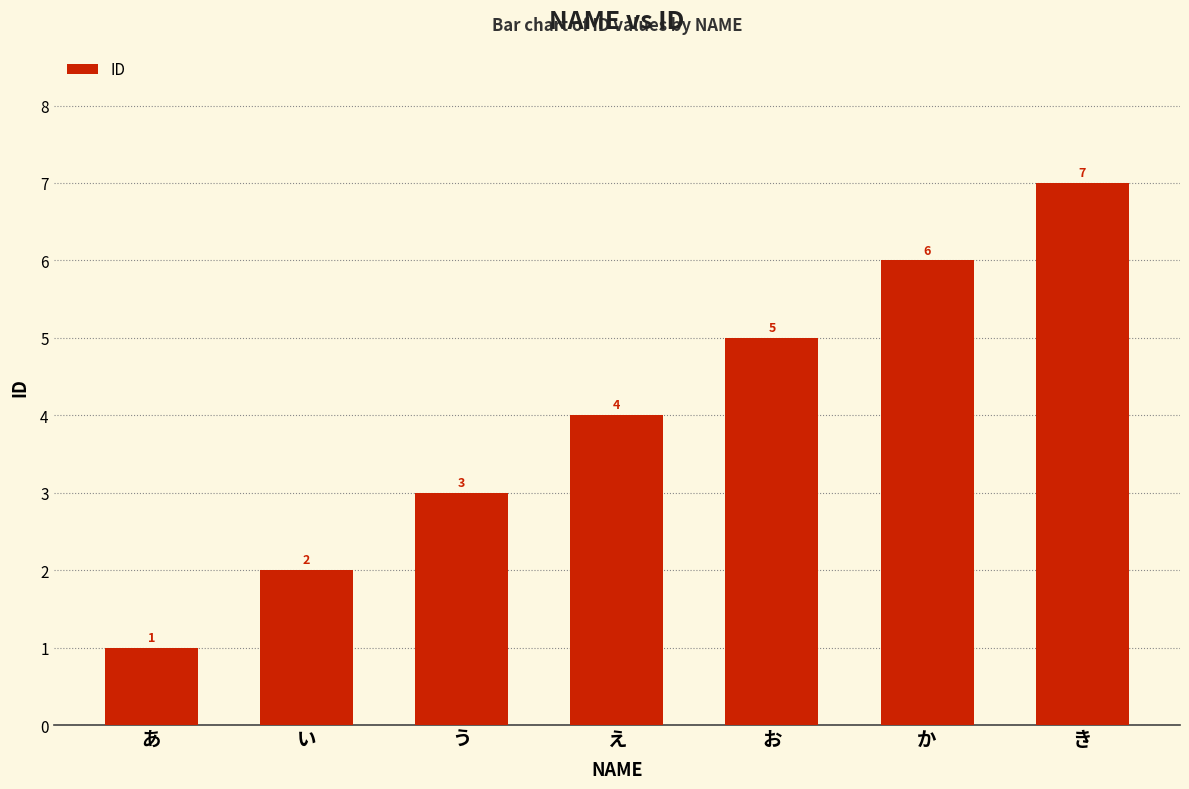

What position from the left is お?

5